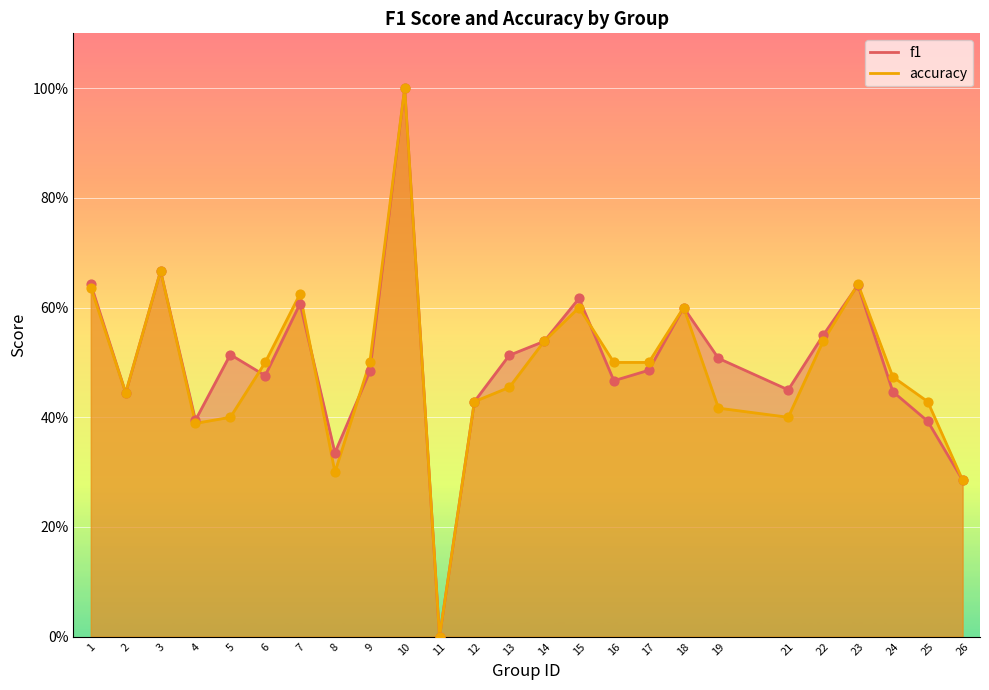

What are all the series names shown in the legend?

f1, accuracy